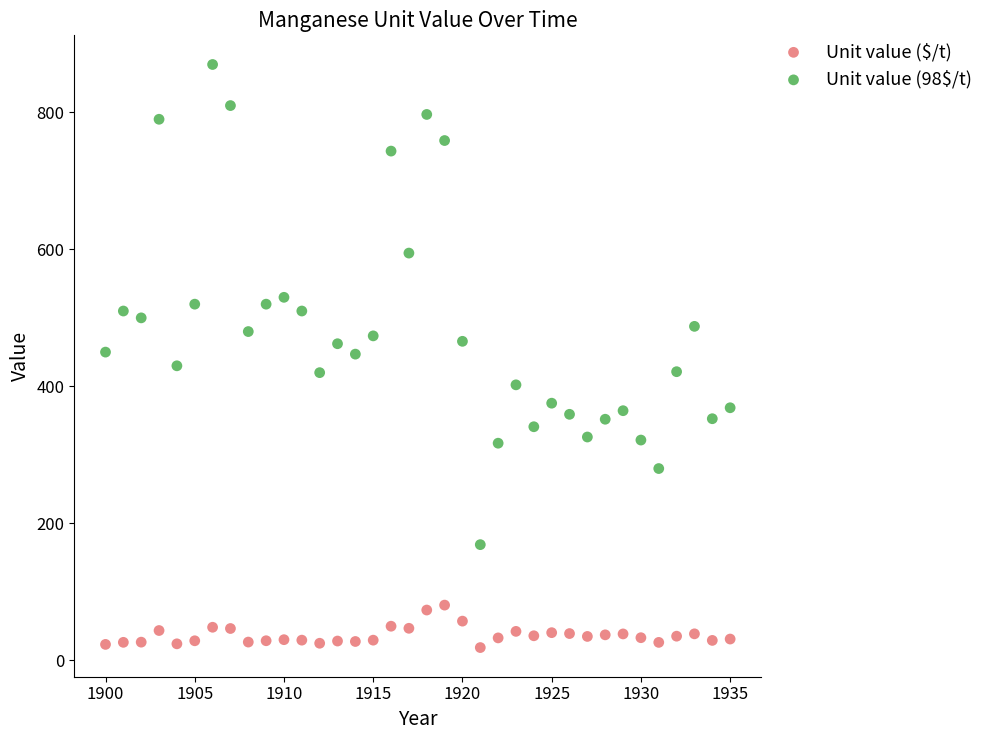

Across all data points, what is the range of X values (max minus min)?

35.0